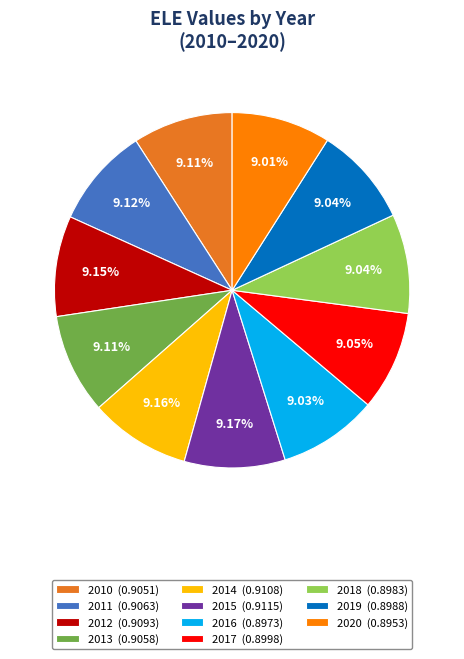

How many slices are in this pie chart?

11